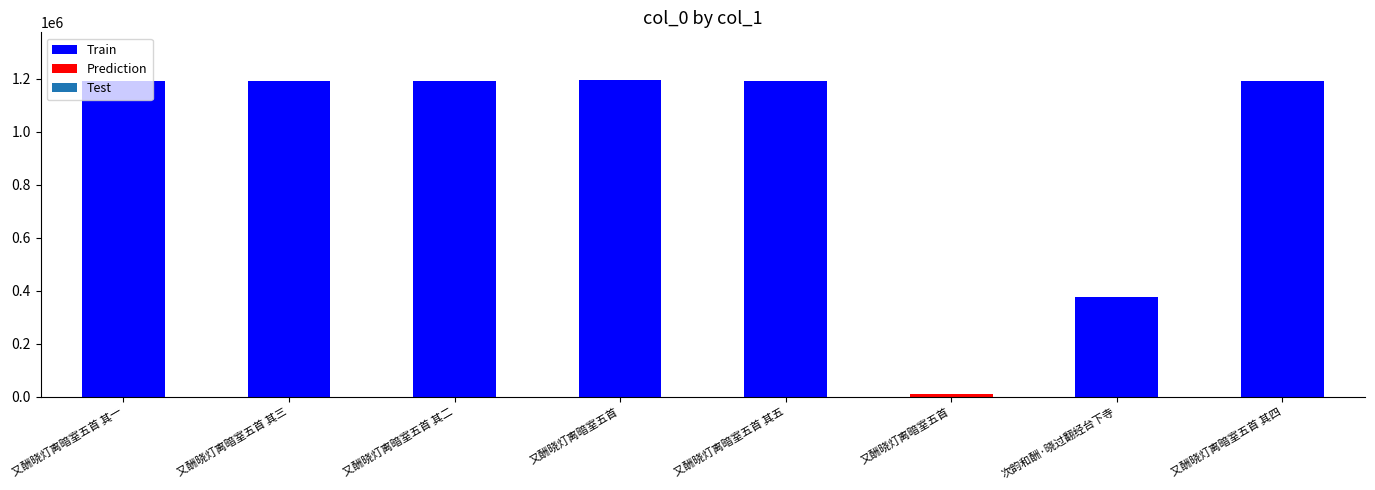

Reading left to right, what are all the values shown in this chart?

1192983	1192985	1192984	1195556	1192987	11173	377020	1192986